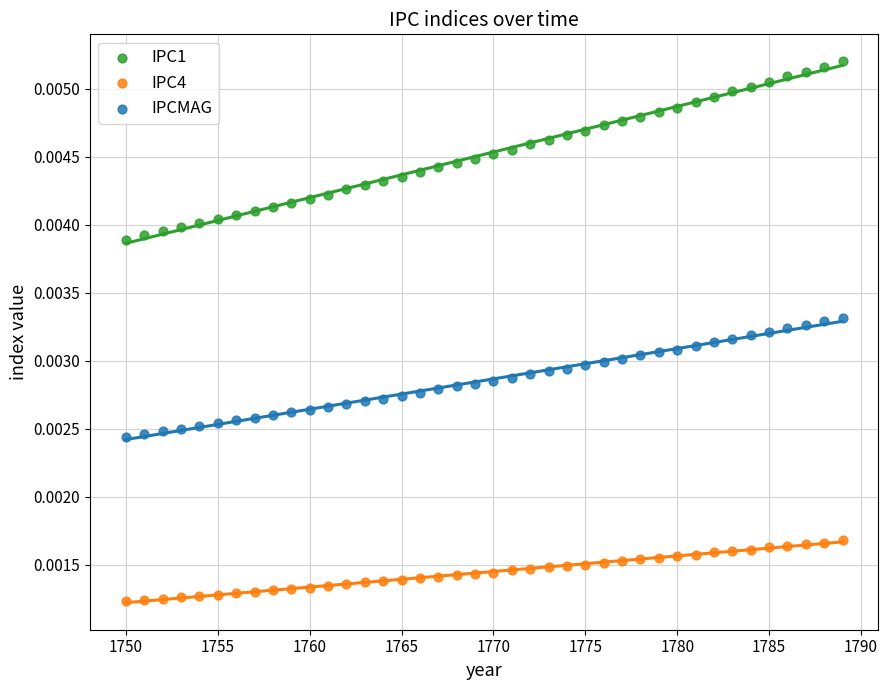

Which series has the largest Y range (max minus min)?

IPC1